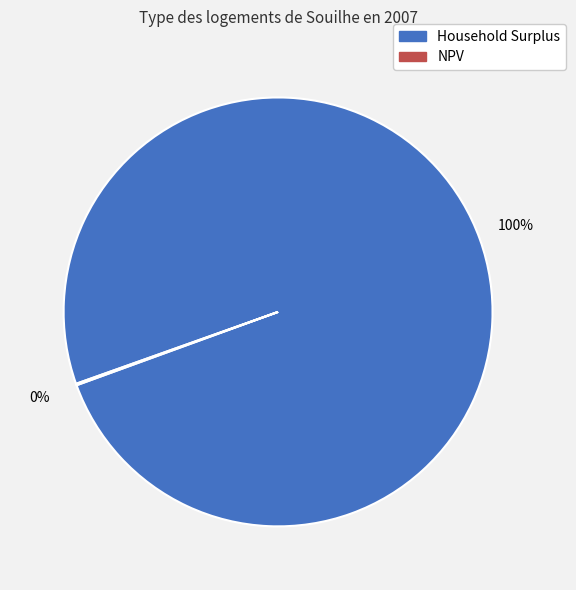

To the nearest percent, what portion does Household Surplus represent?

100%